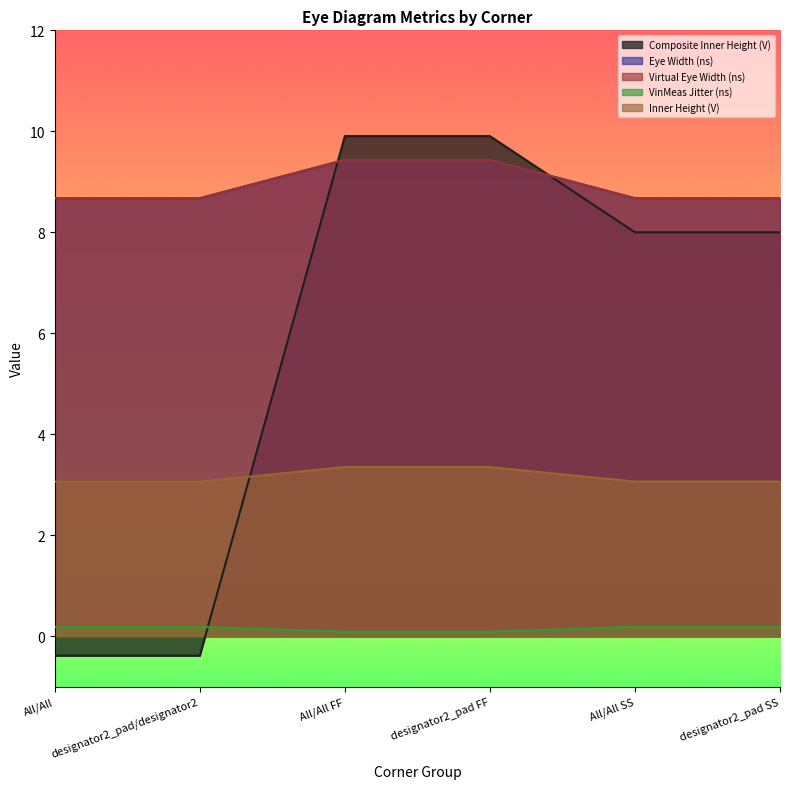

What is the sum of the VinMeas Jitter (ns) values at All/All and All/All SS?

0.4